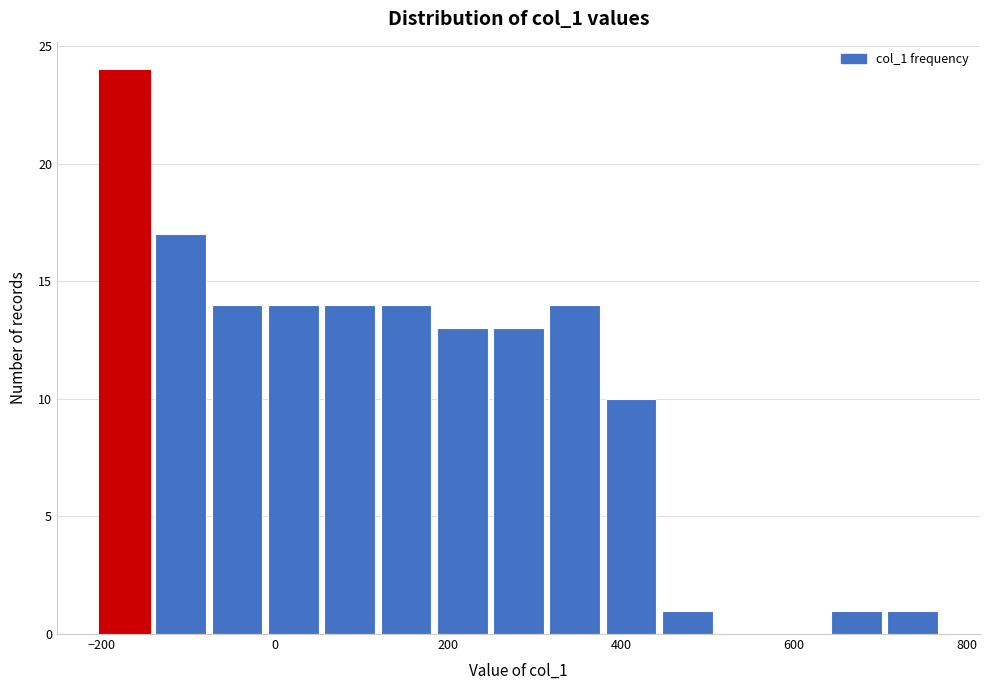

Read against the x-axis, roughly where is the centre of the tallest bar?

-180